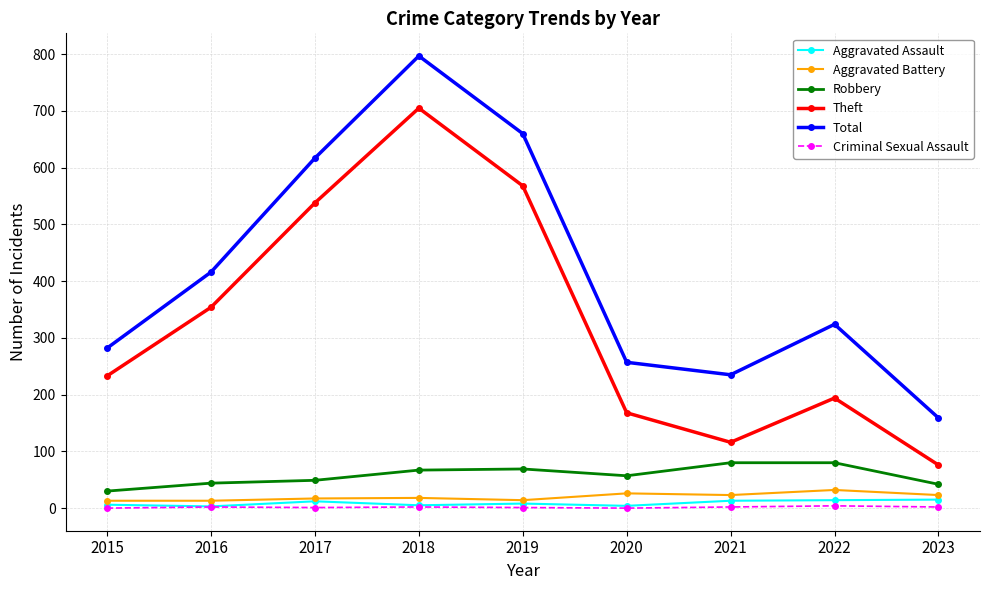

Where is Total nearest to the value 478?

2016